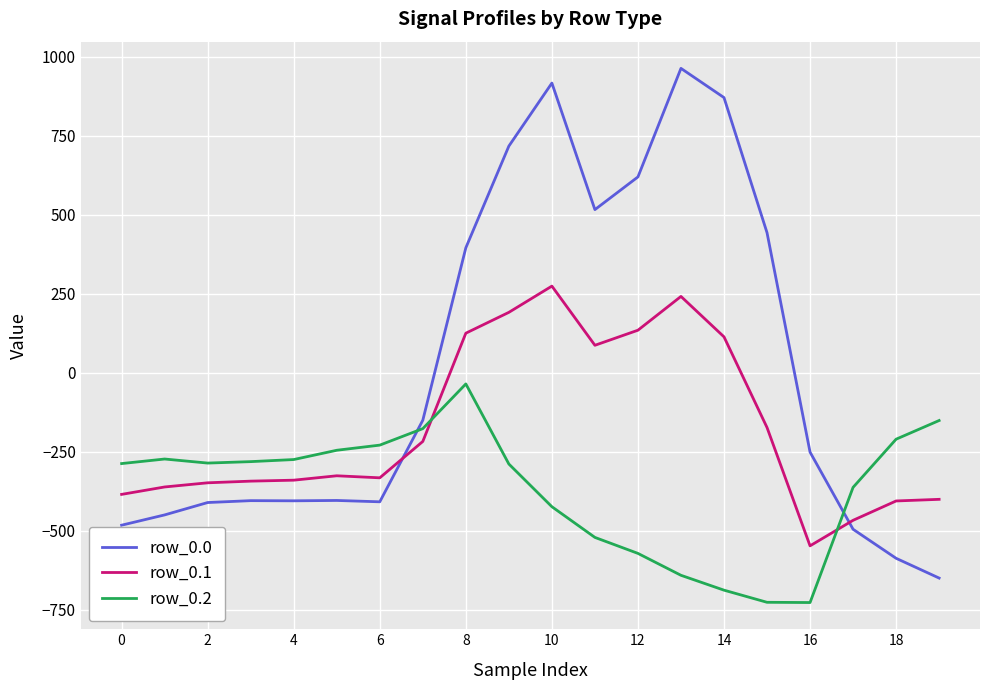

Which series has the widest spread of values?

row_0.0